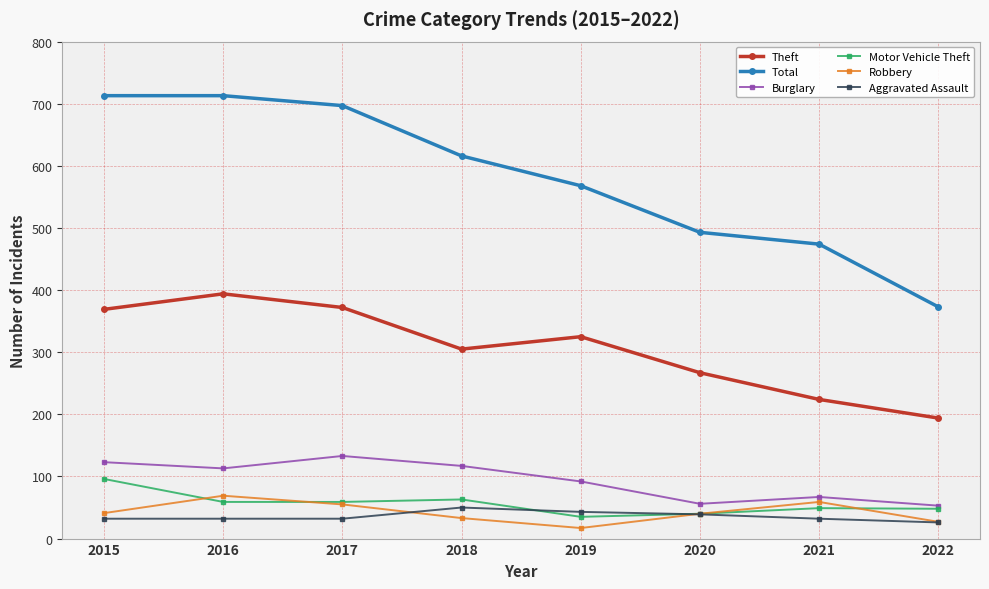

How many values in the Theft series are below 325?

4